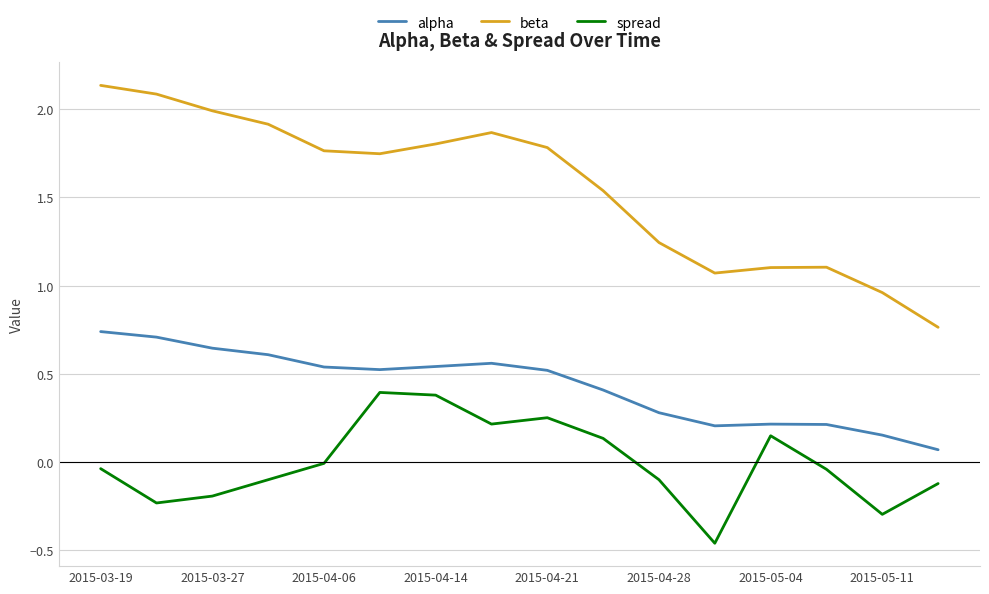

Which series has the largest total across all categories?

beta